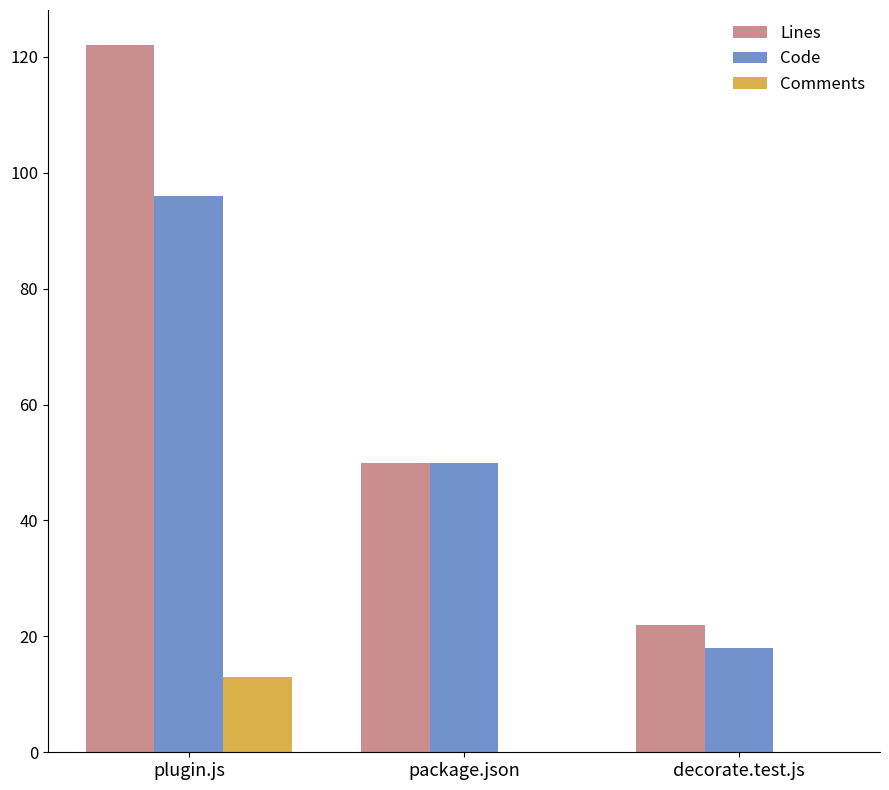

Which series has the largest total across all categories?

Lines